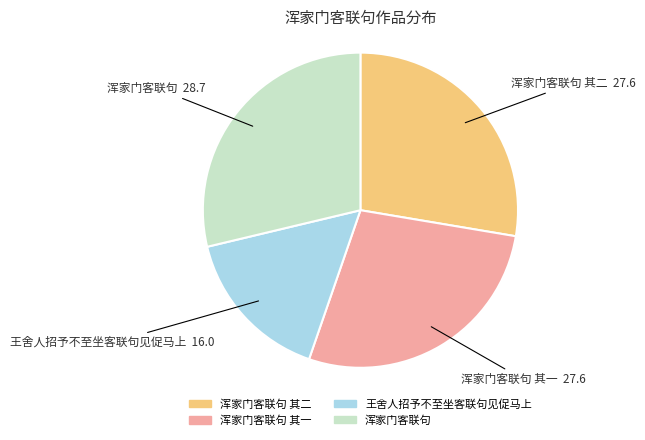

Does any single category account for the majority?

No